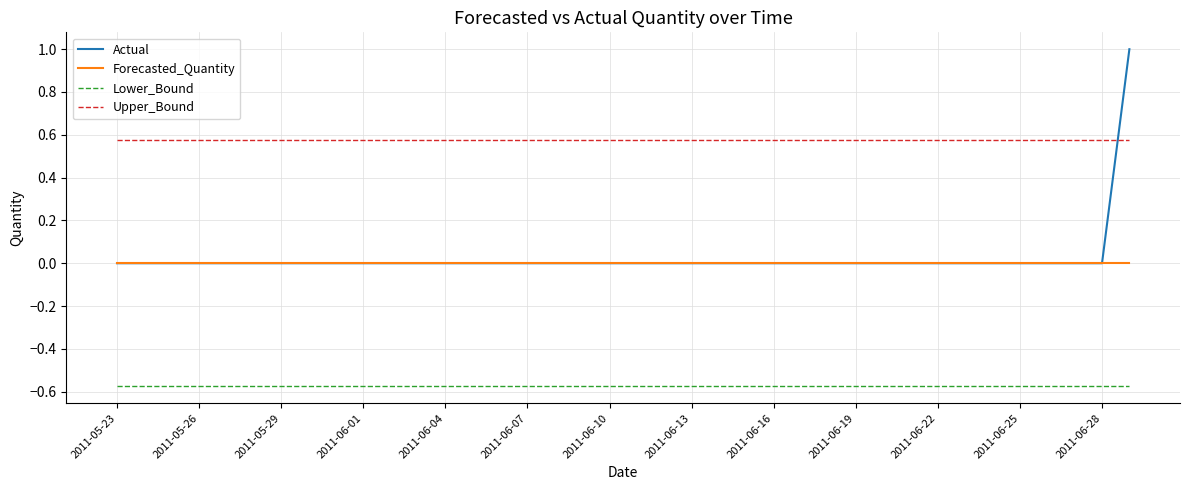

Which series has the largest total across all categories?

Upper_Bound